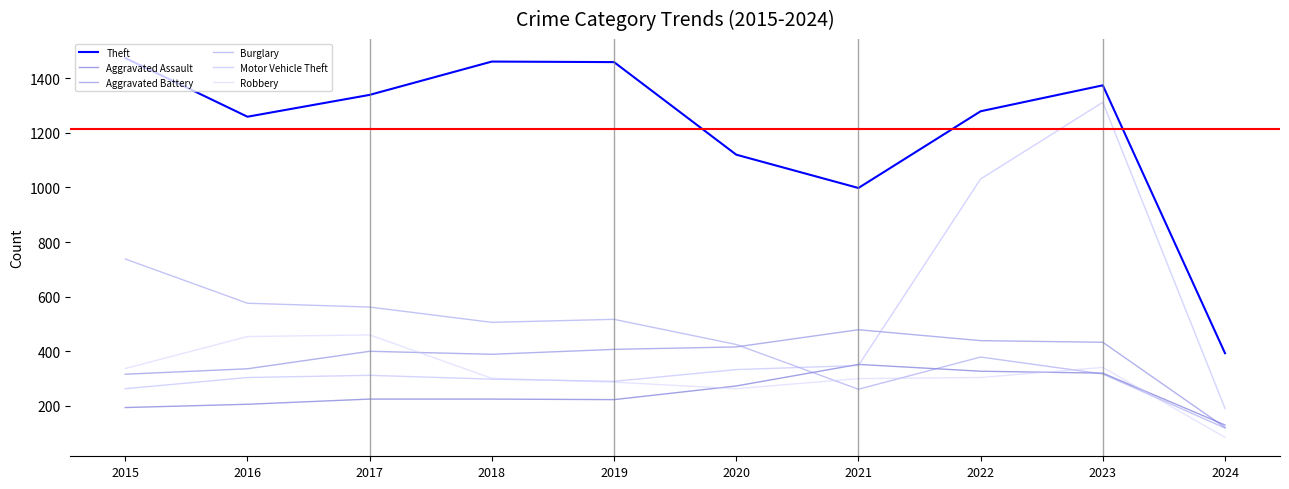

How many distinct data groups are displayed?

6